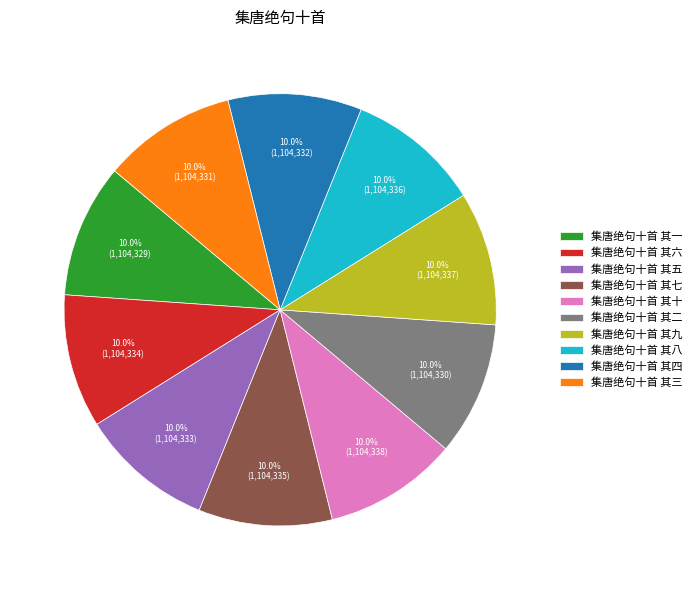

The 集唐绝句十首 其十 slice represents 1% of the pie. True or false?

False